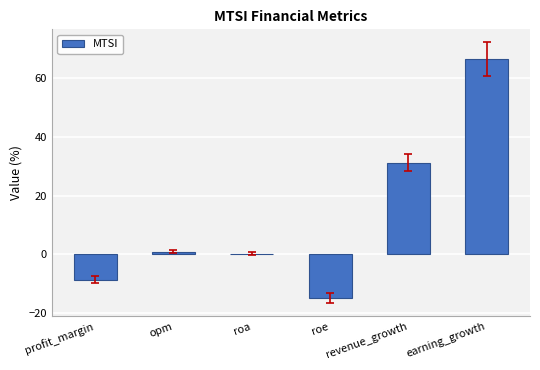

Which has a higher value, earning_growth or roe?

earning_growth